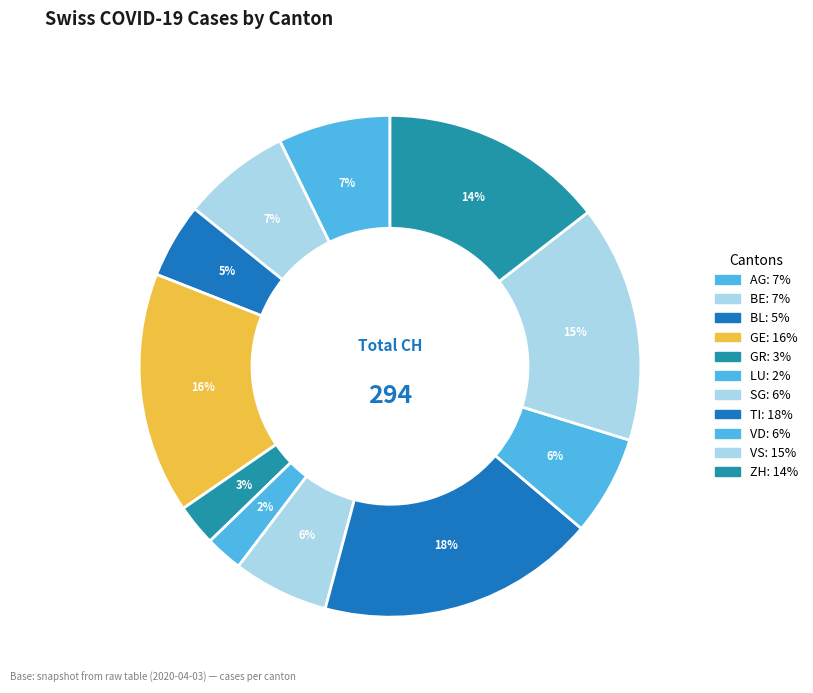

To the nearest percent, what portion does ZH represent?

14%